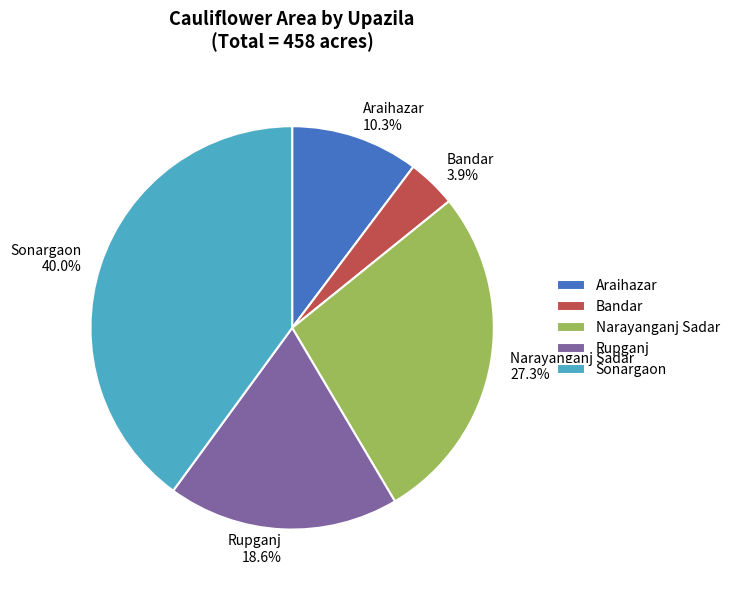

True or false: Araihazar accounts for 25% of the total.

False